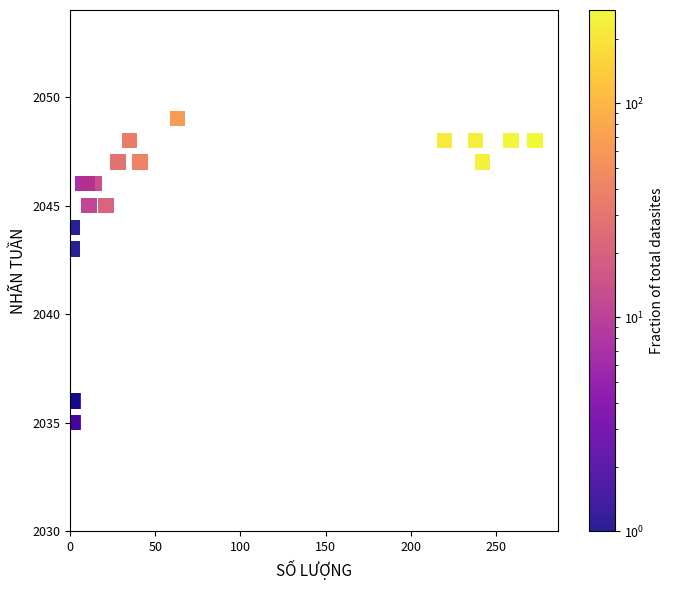

What Y value in the scatter plot is closest to 2042?

2043